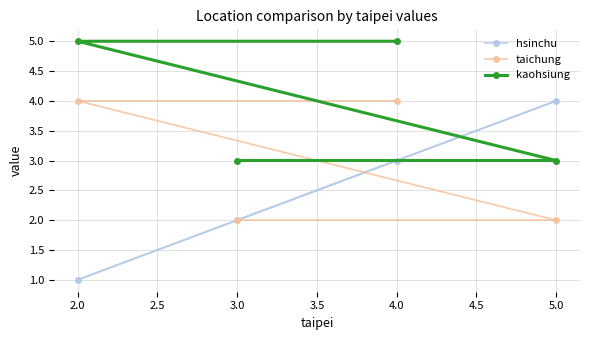

Count the hsinchu values in the range 2 to 4.

3